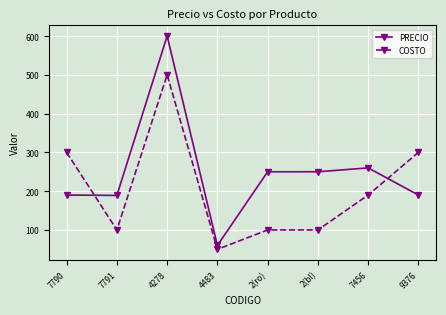

Does the chart display data point markers on the line(s)?

Yes